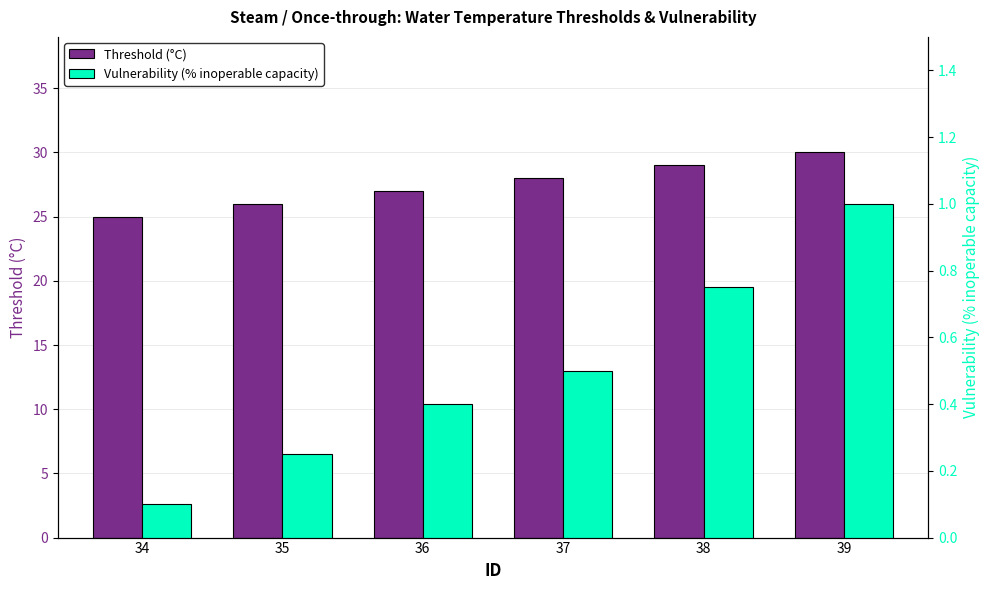

What are all the series names shown in the legend?

Threshold, Vulnerability